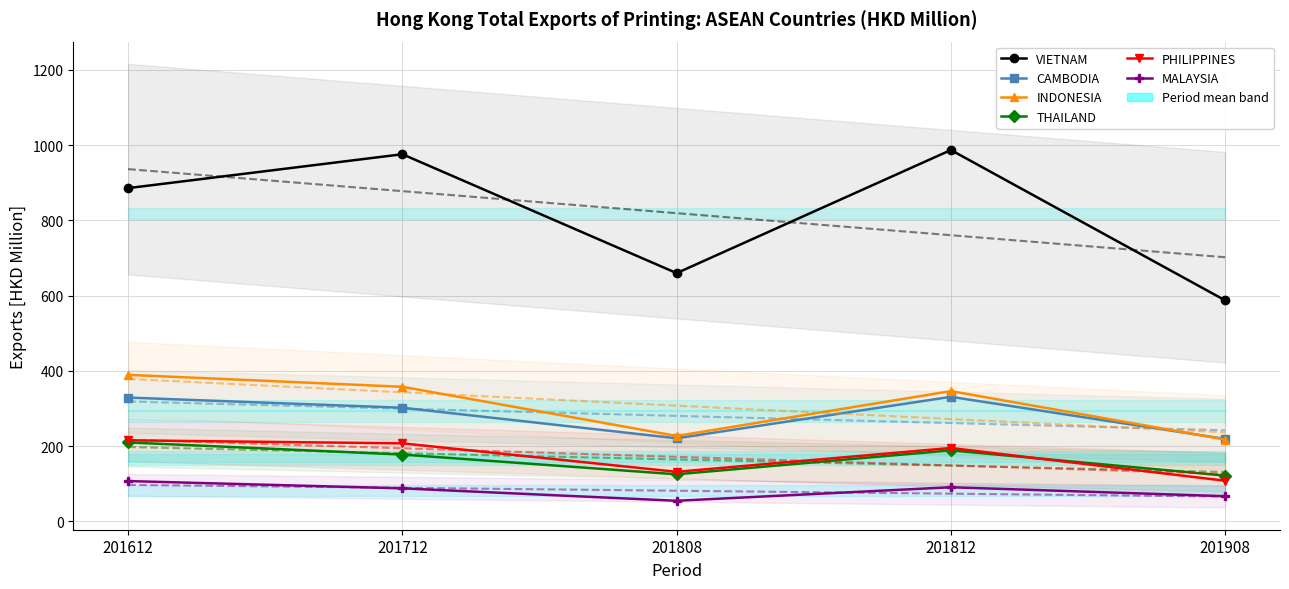

Reading left to right, list all the values displayed in this chart.

VIETNAM: 201612=885.8	201712=975.9	201808=660.0	201812=987.1	201908=587.6
CAMBODIA: 201612=329.3	201712=302.3	201808=221.1	201812=331.3	201908=219.3
INDONESIA: 201612=389.7	201712=357.9	201808=227.3	201812=346.5	201908=217.7
THAILAND: 201612=210.1	201712=177.9	201808=125.4	201812=189.0	201908=121.9
PHILIPPINES: 201612=215.7	201712=207.6	201808=132.0	201812=195.3	201908=108.3
MALAYSIA: 201612=107.4	201712=88.1	201808=55.1	201812=91.0	201908=67.2